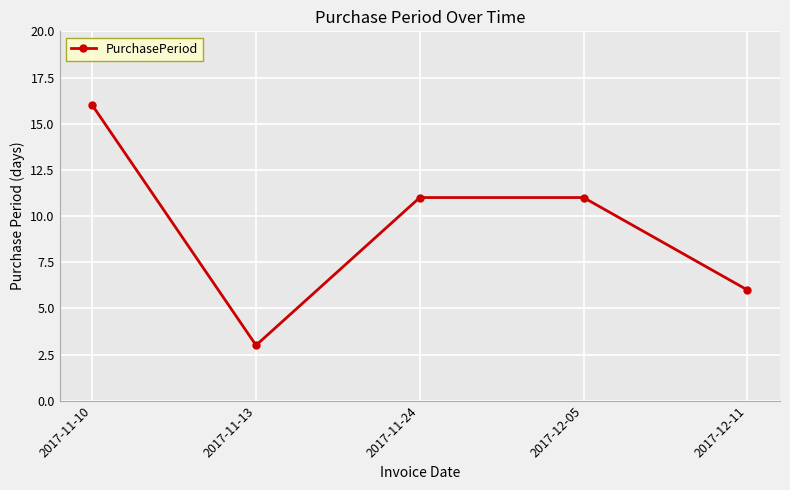

What is the change in value from 2017-11-10 to 2017-12-11?

-10